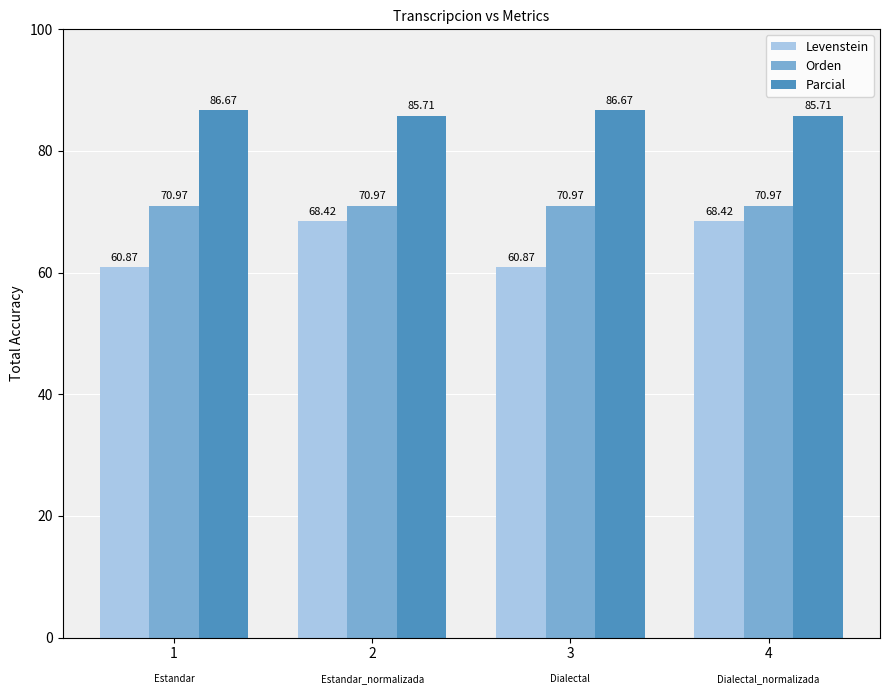

Rank the series by their average value, from highest to lowest.

Parcial, Orden, Levenstein